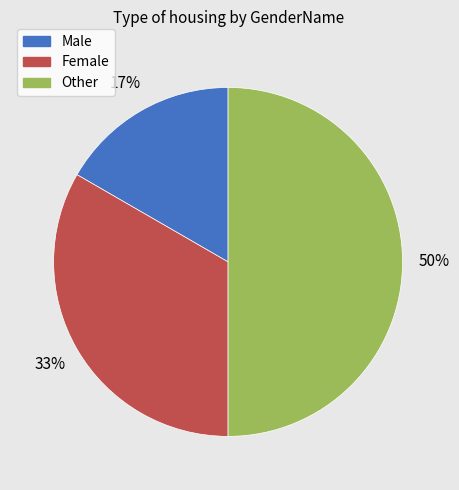

Is it true that Other is 40% of the pie?

False